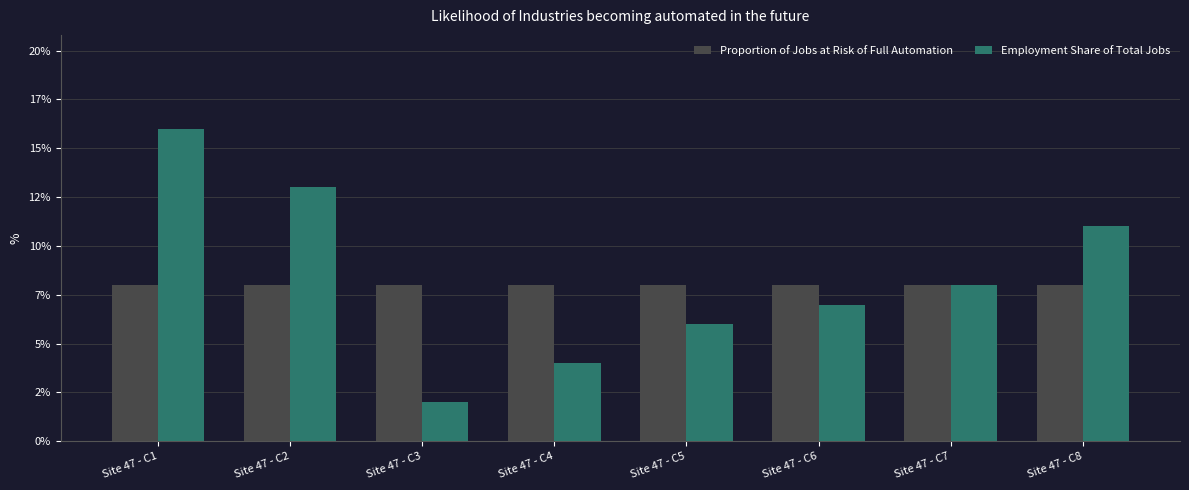

Between Site 47 - C3 and Site 47 - C7, which series saw the biggest shift?

Employment Share of Total Jobs